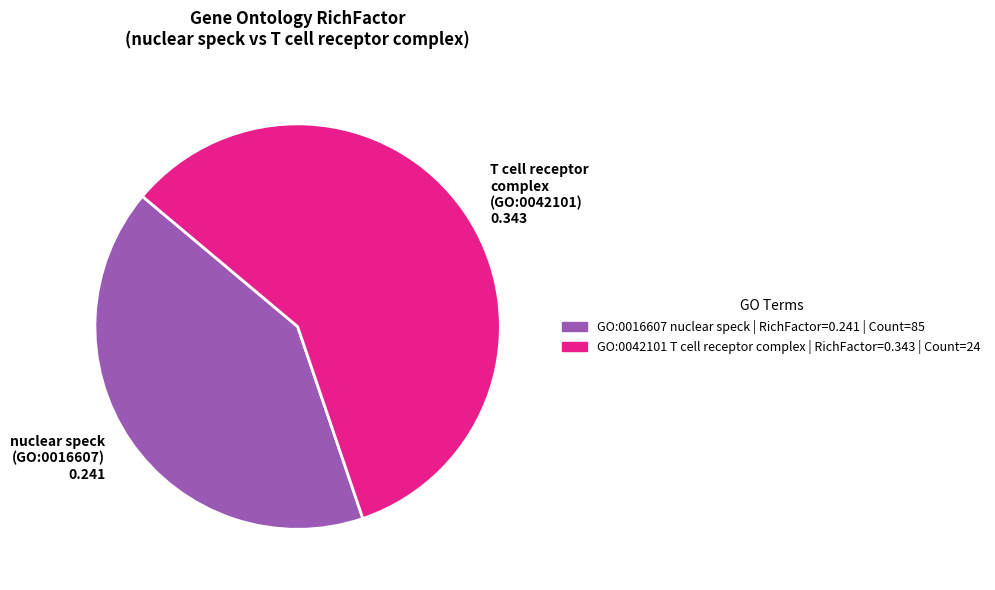

Does GO:0016607 nuclear speck account for over 50% of the chart?

No